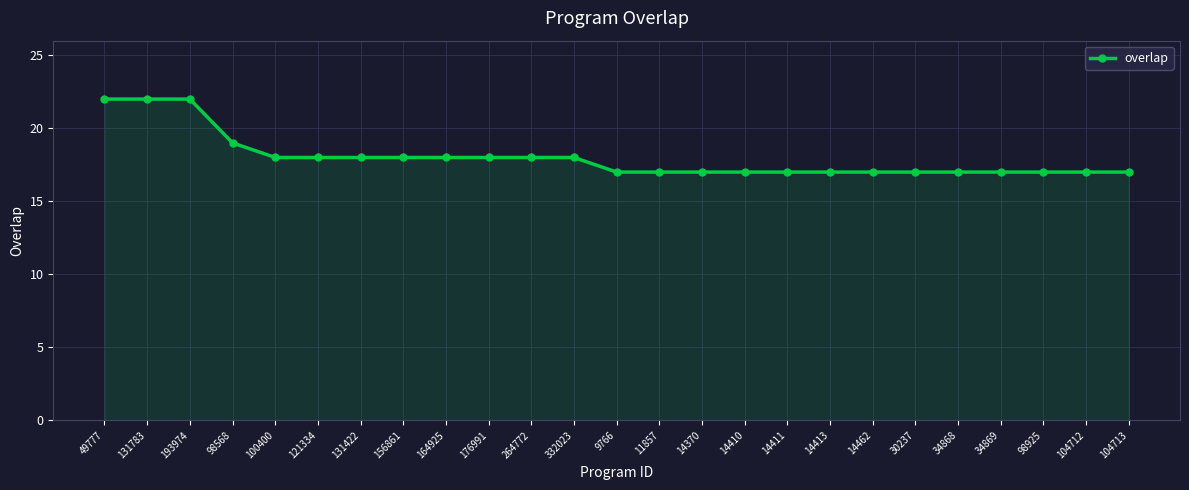

What position from the right is 193974?

23